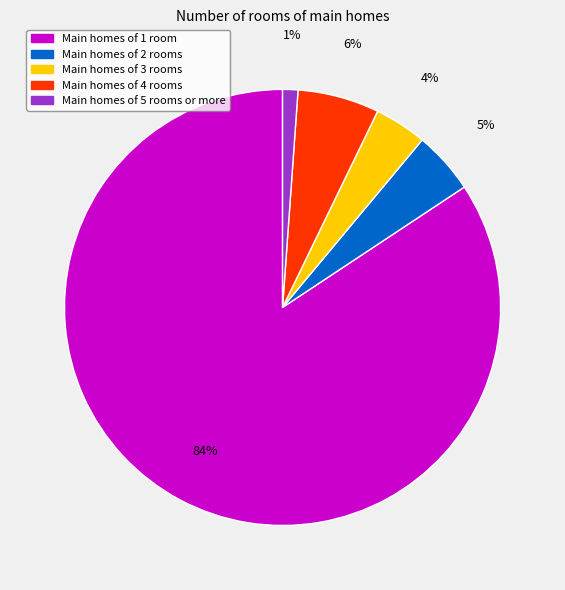

To the nearest percent, what is the difference between the largest and smallest slice percentages?

83%